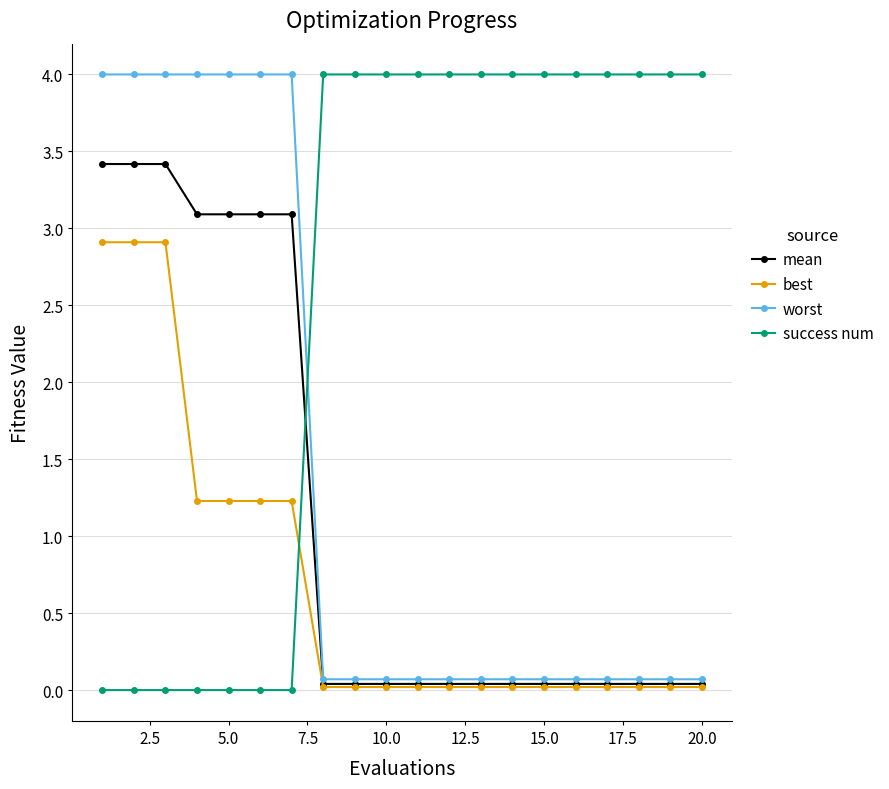

What is the value of the worst point at the 18th from the left?

0.1